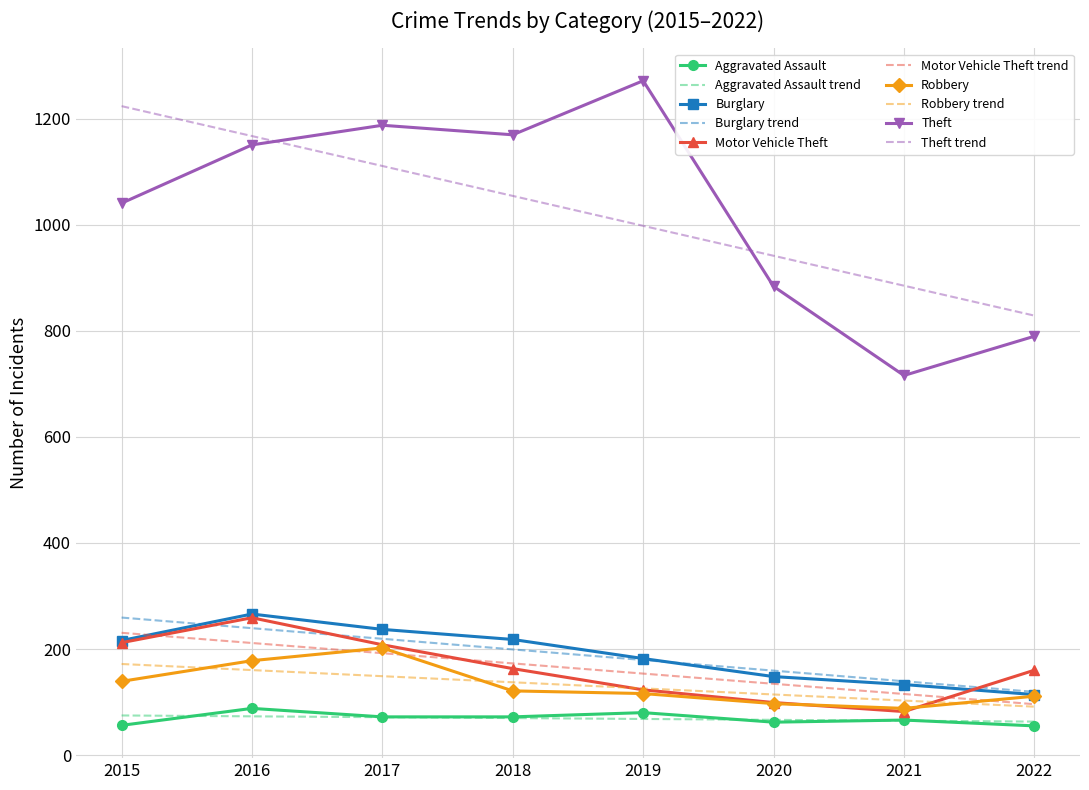

Which series has the widest spread of values?

Theft